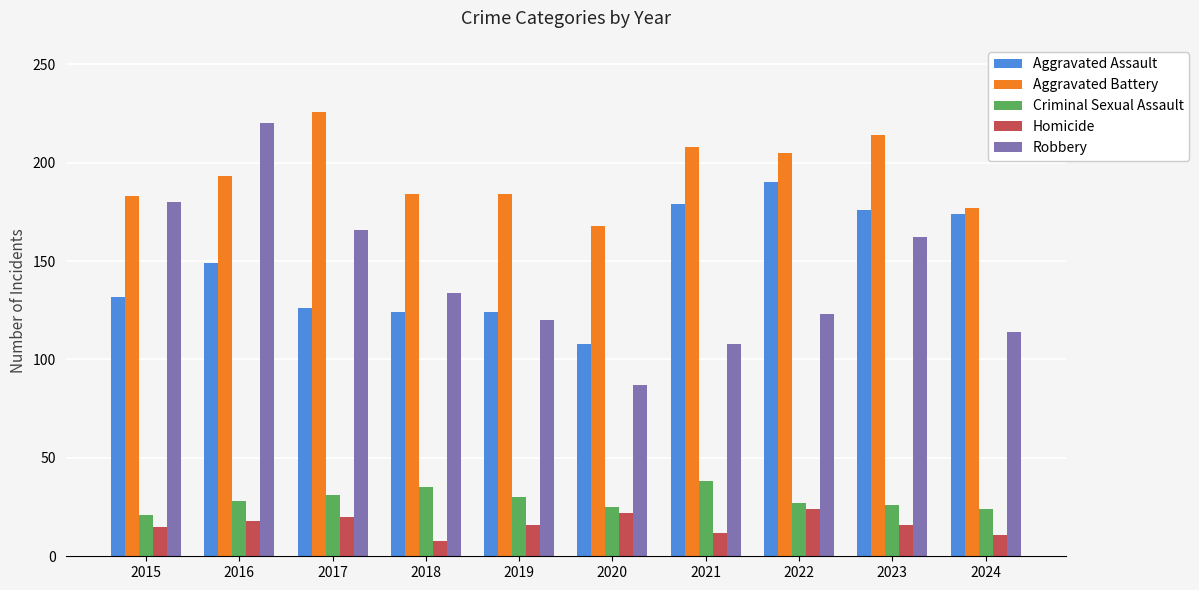

Rank the series at 2017 from highest to lowest value.

Aggravated Battery, Robbery, Aggravated Assault, Criminal Sexual Assault, Homicide